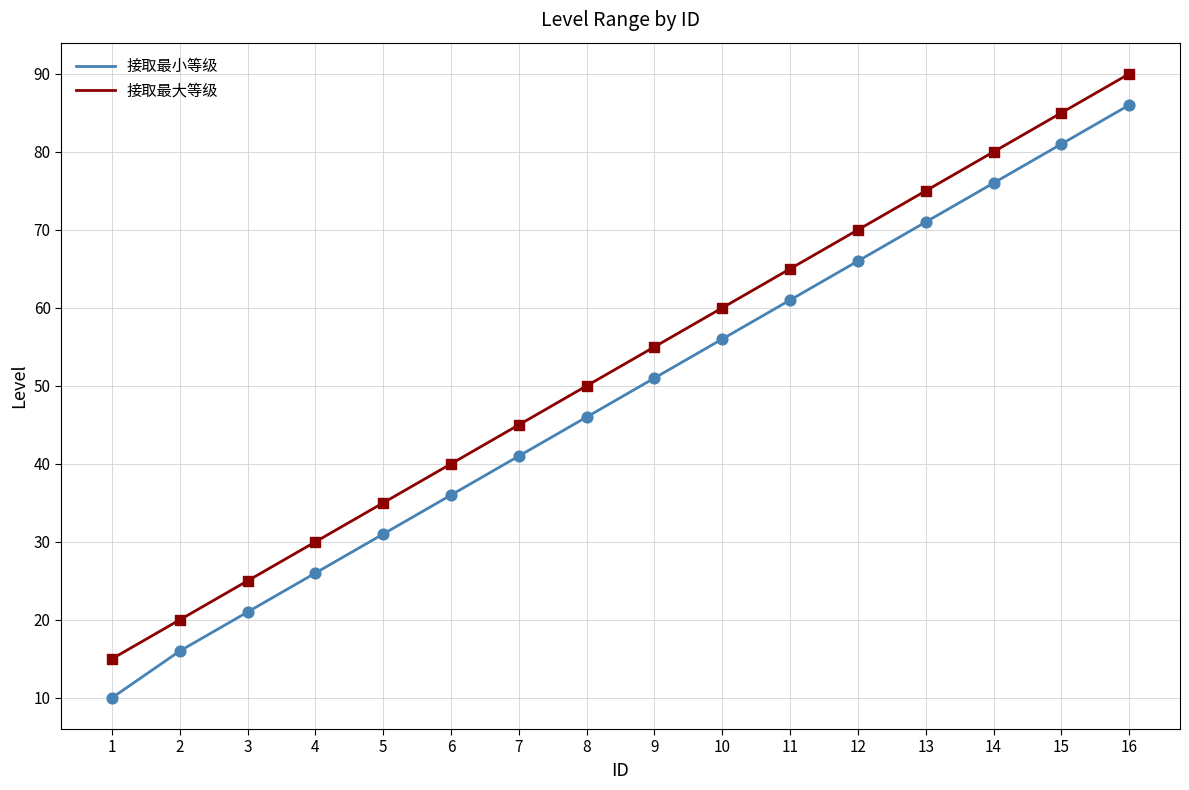

Which series has the largest total across all categories?

接取最大等级